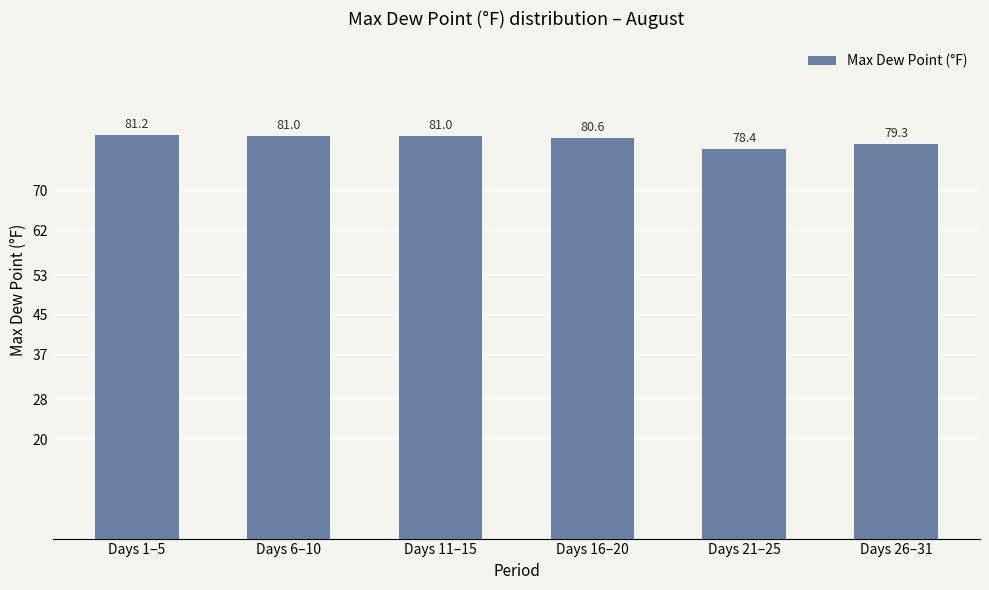

What is the change in value from Days 1–5 to Days 11–15?

-0.2